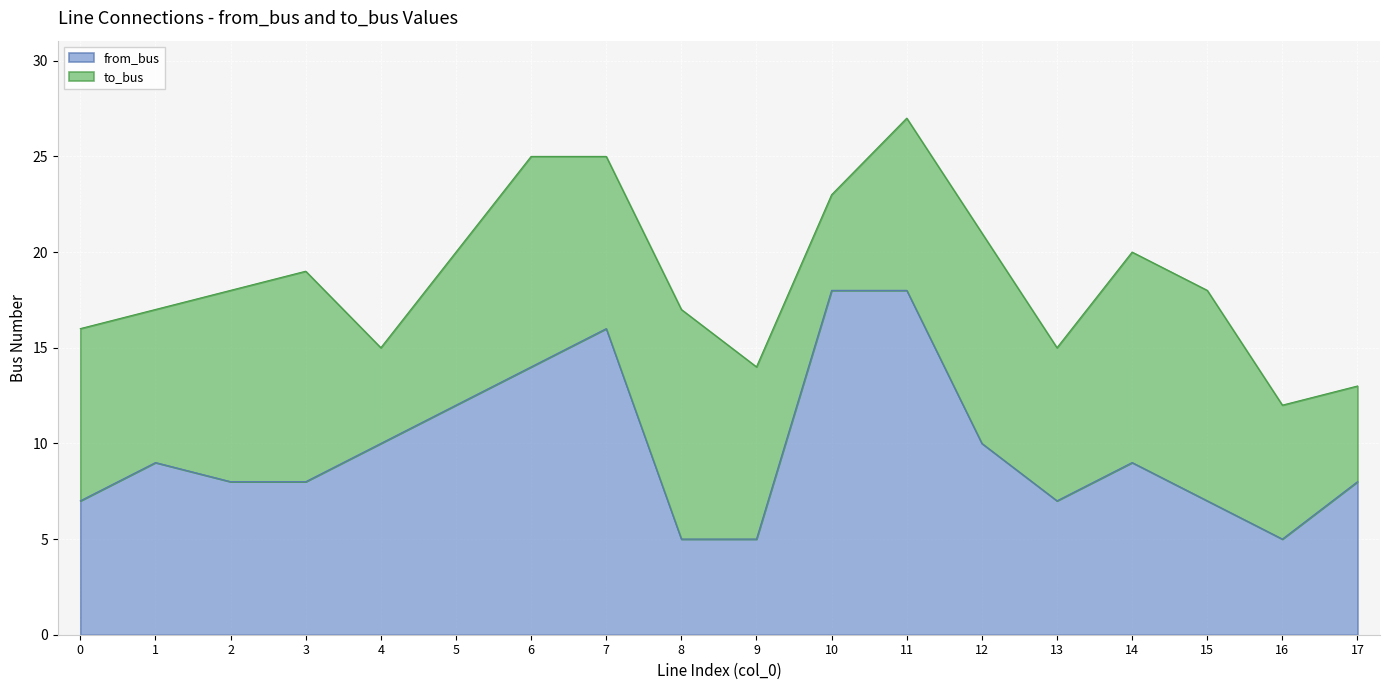

How many data points are less than 9?

9